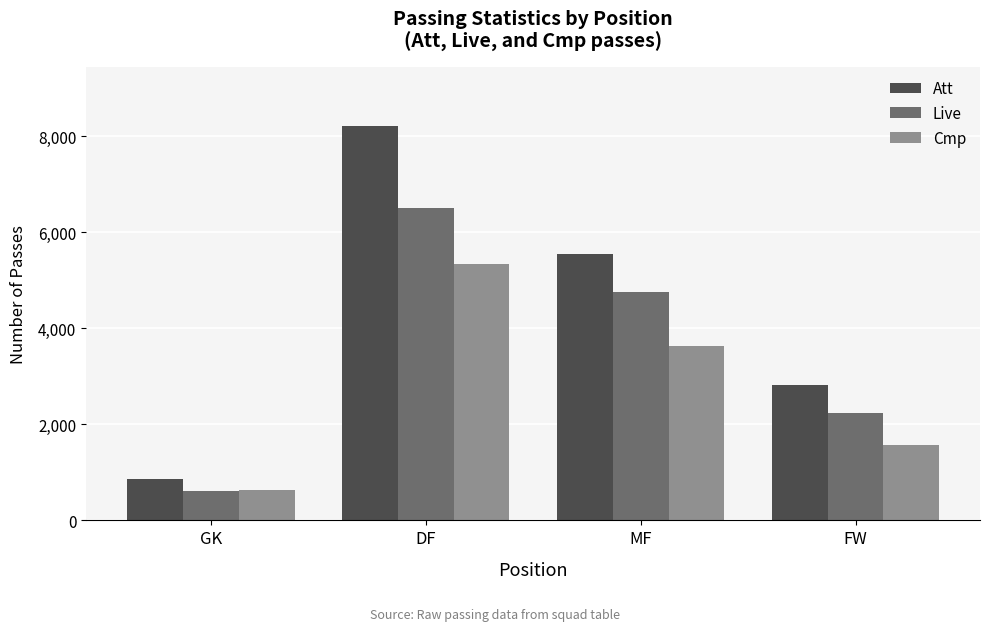

Where does the Cmp series first go above 3634?

DF